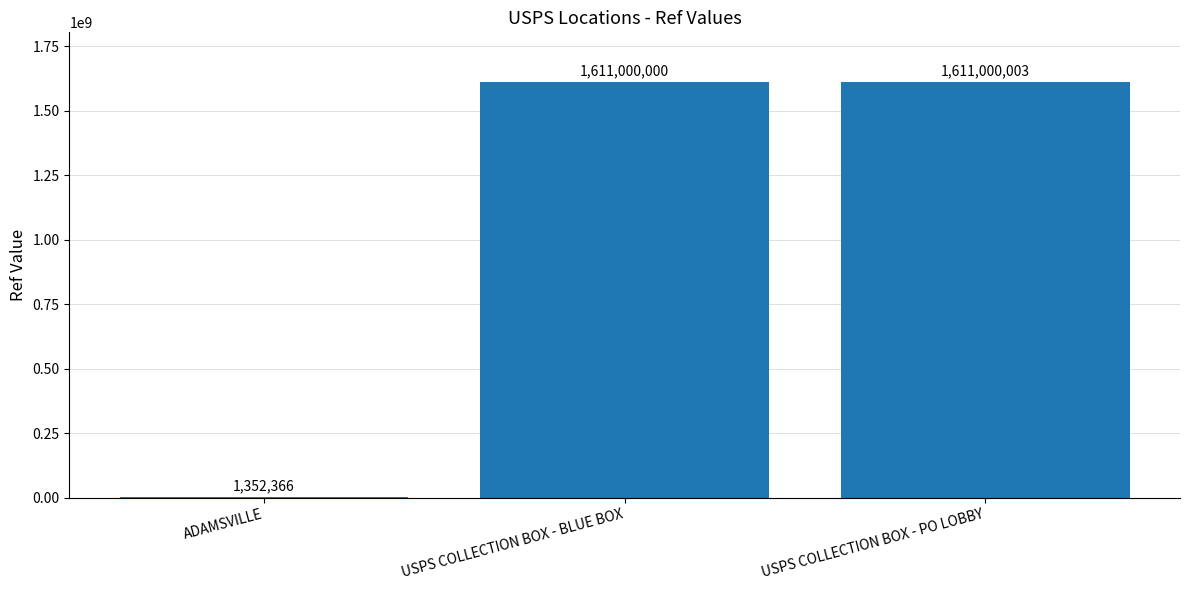

Between USPS COLLECTION BOX - BLUE BOX and USPS COLLECTION BOX - PO LOBBY, which is larger?

USPS COLLECTION BOX - PO LOBBY